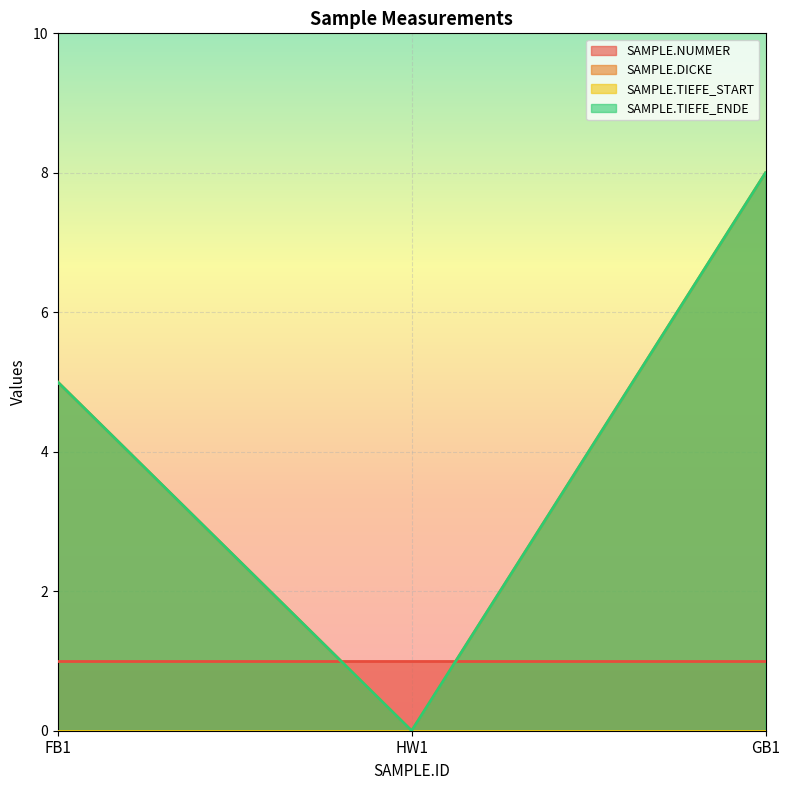

True or false: SAMPLE.DICKE has a value of 4 at HW1.

False